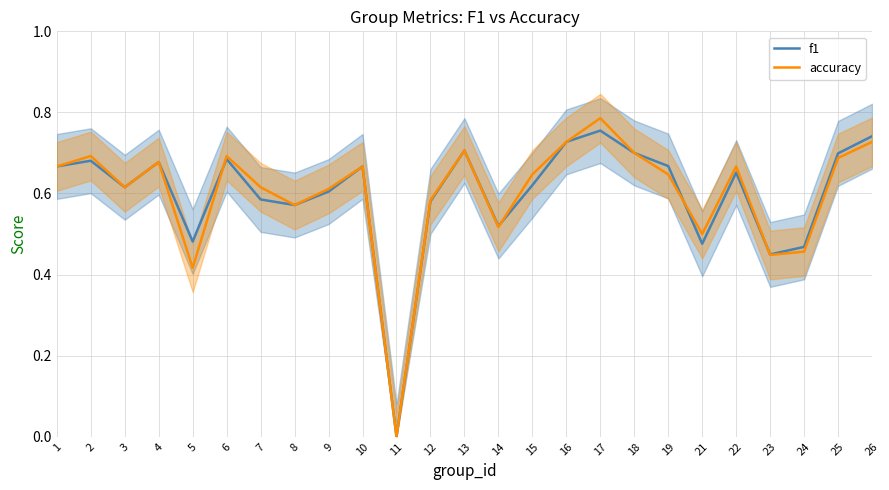

Reading left to right, transcribe all the data shown in this chart.

f1: 0.7	0.7	0.6	0.7	0.5	0.7	0.6	0.6	0.6	0.7	0.0	0.6	0.7	0.5	0.6	0.7	0.8	0.7	0.7	0.5	0.7	0.4	0.5	0.7	0.7
accuracy: 0.7	0.7	0.6	0.7	0.4	0.7	0.6	0.6	0.6	0.7	0.0	0.6	0.7	0.5	0.6	0.7	0.8	0.7	0.6	0.5	0.7	0.4	0.5	0.7	0.7